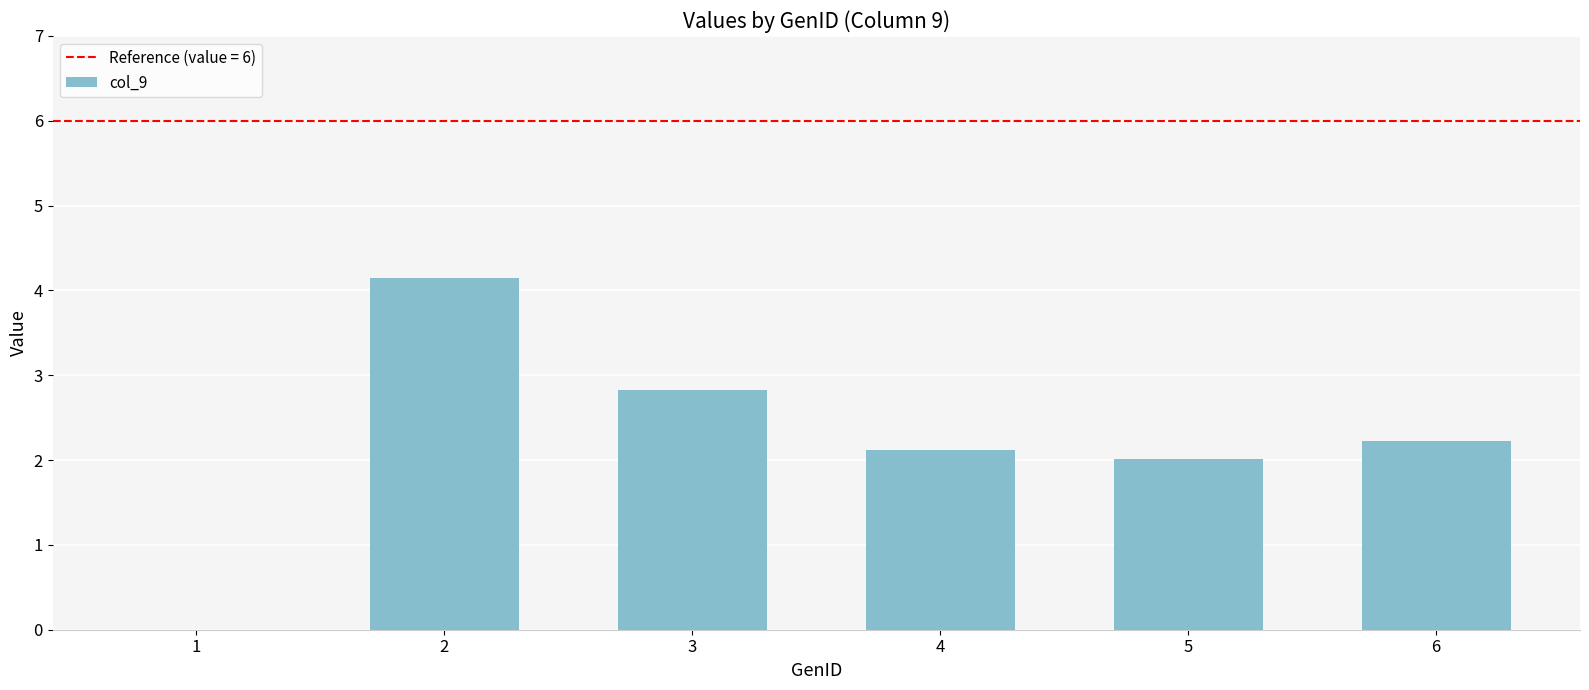

What is the sum of all values?

13.3